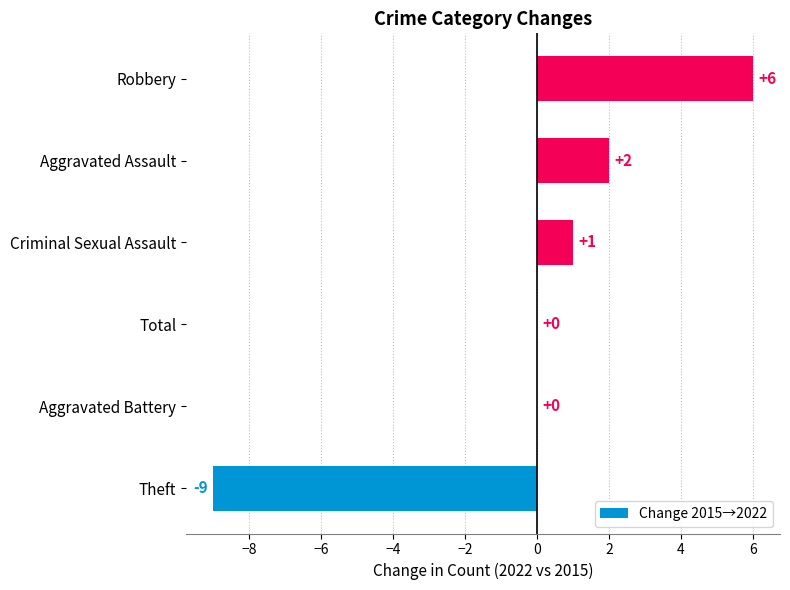

Which has a higher value, Robbery or Aggravated Battery?

Robbery